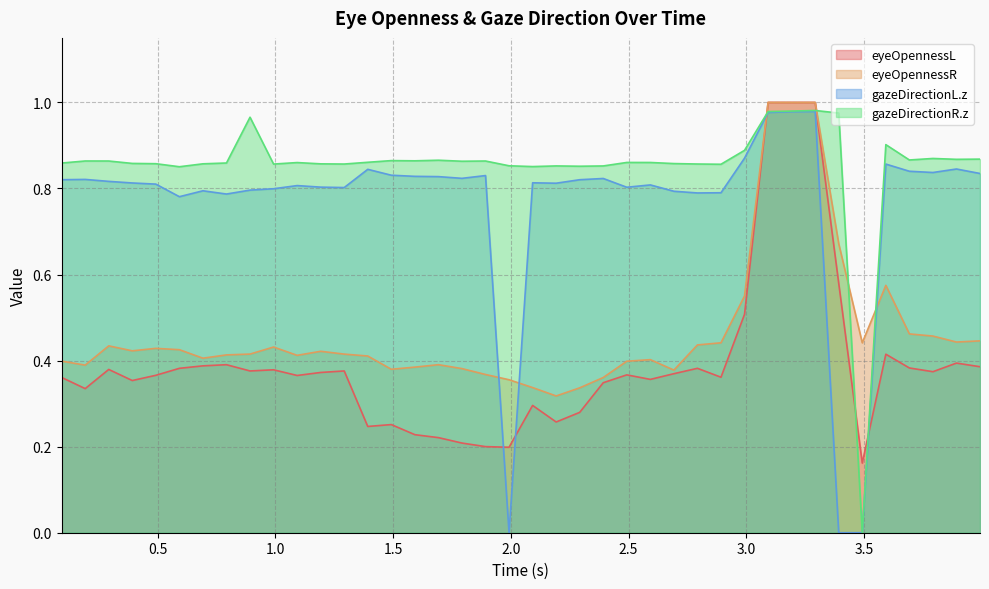

After their last crossing, which series has the higher values: eyeOpennessR or gazeDirectionR.z?

gazeDirectionR.z